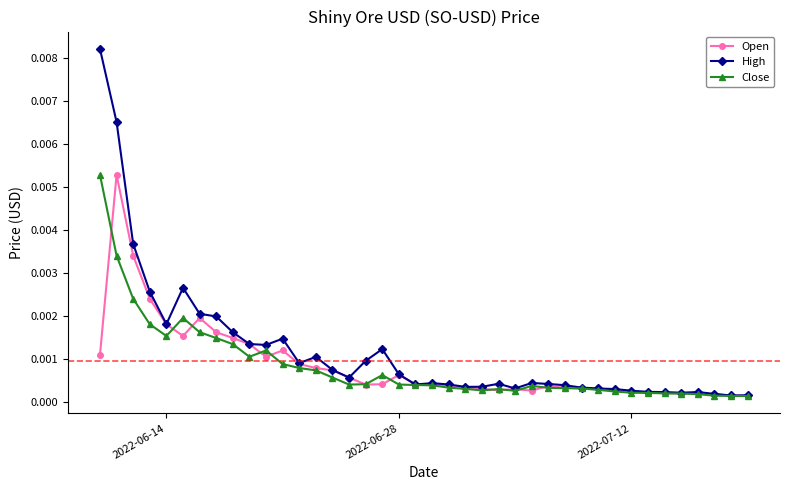

Which series has the largest range (max minus min)?

High